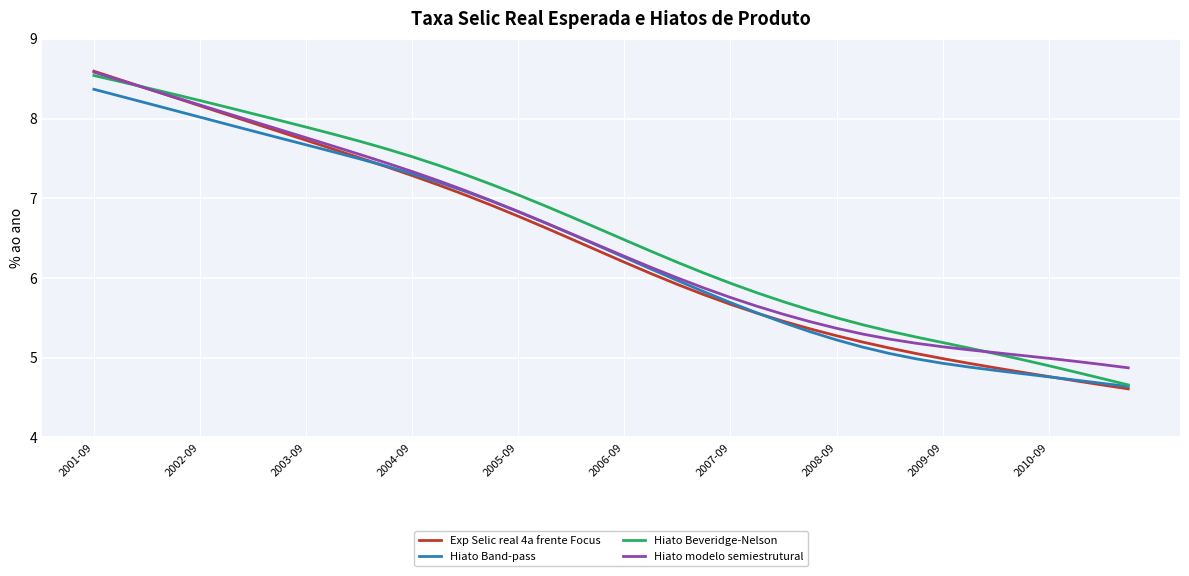

What is the minimum value for Hiato Band-pass?

4.6